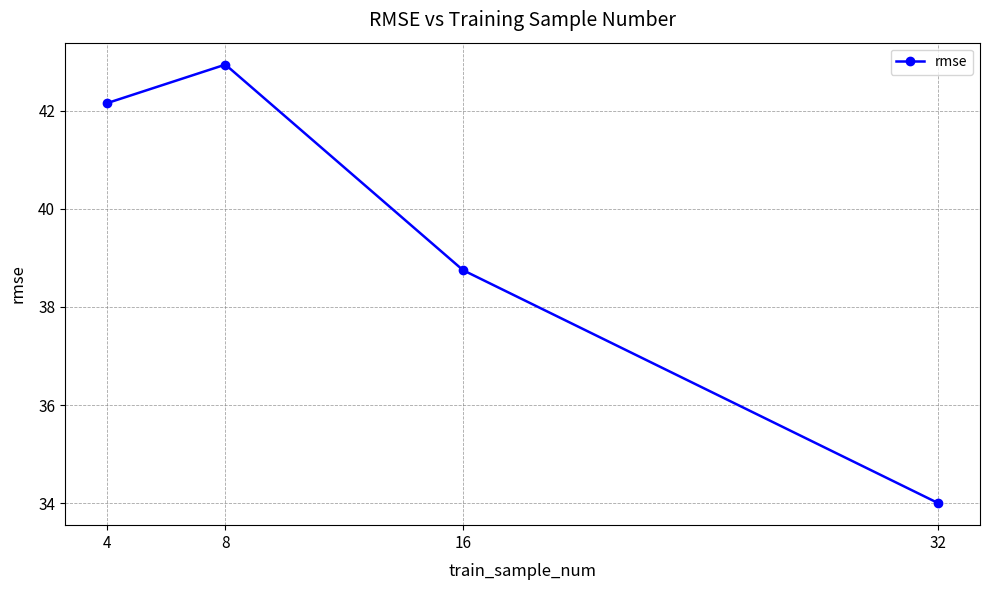

What is the approximate value at 32?

34.0